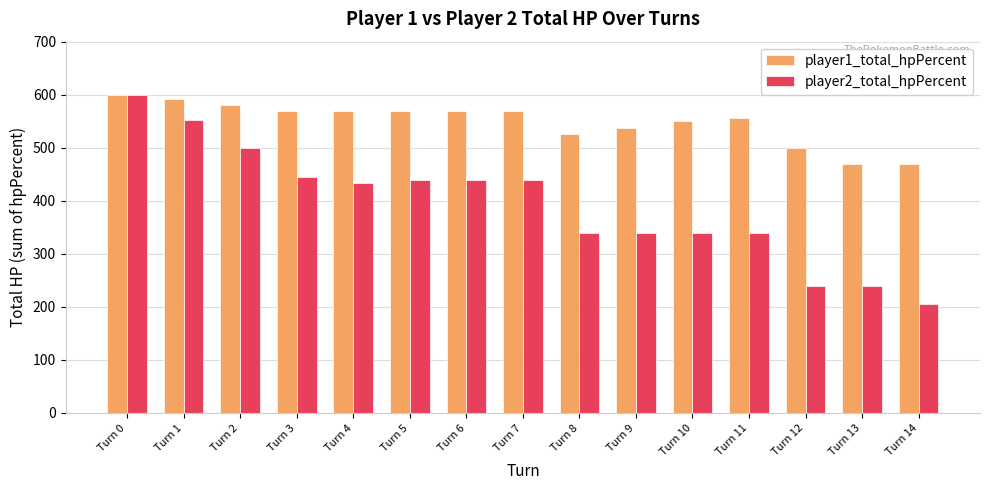

Are the bars grouped side by side (vs. stacked)?

Yes